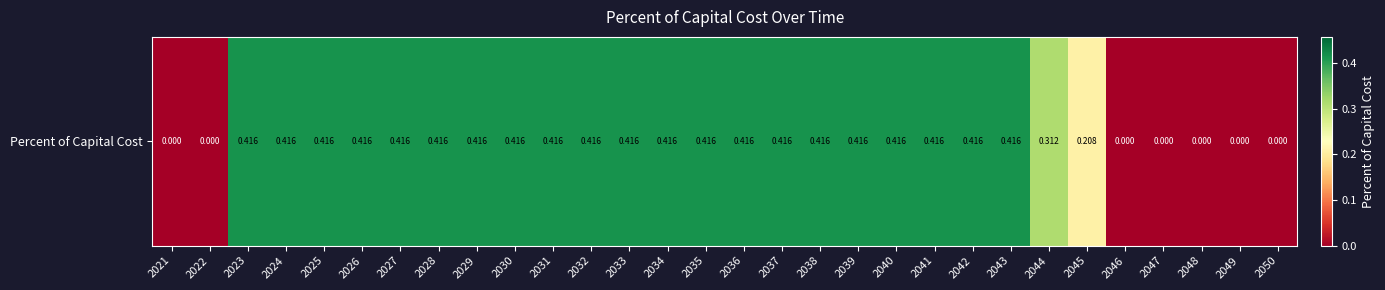

What is the change in value from 2026 to 2047?

-0.4